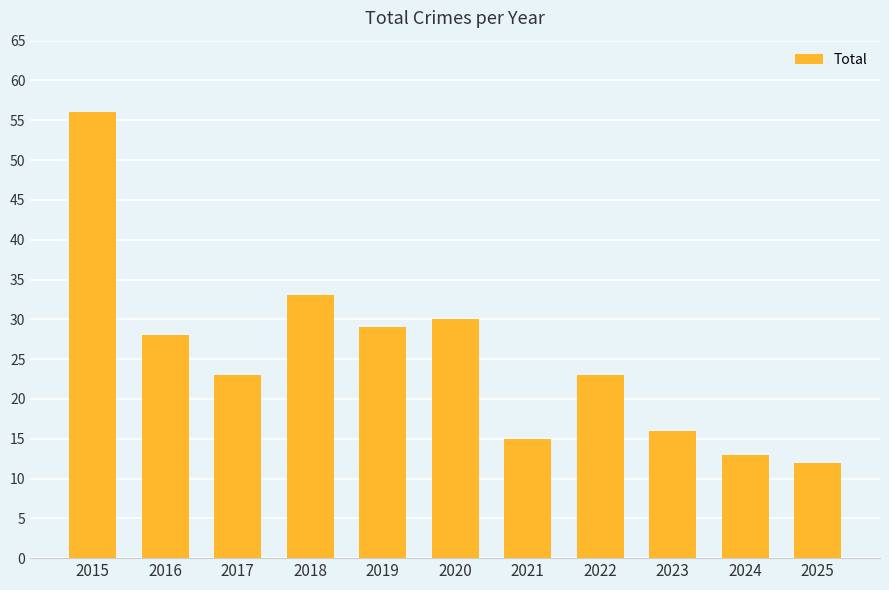

Is it true that the value at 2016 is 28?

True